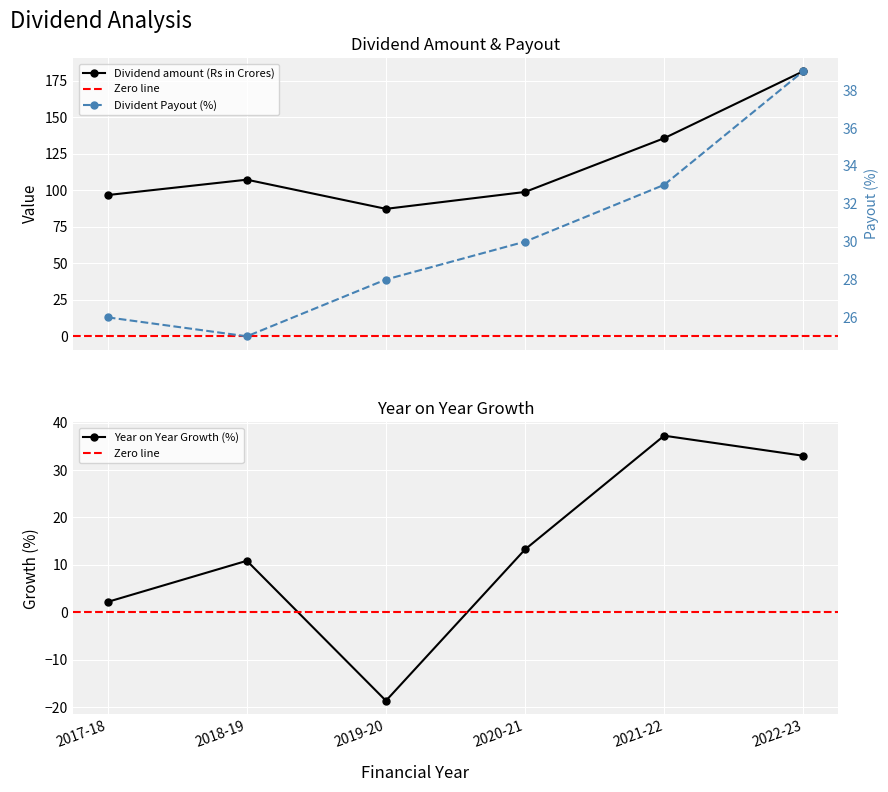

Where is the first local maximum for Year on Year Growth (%)?

2018-19